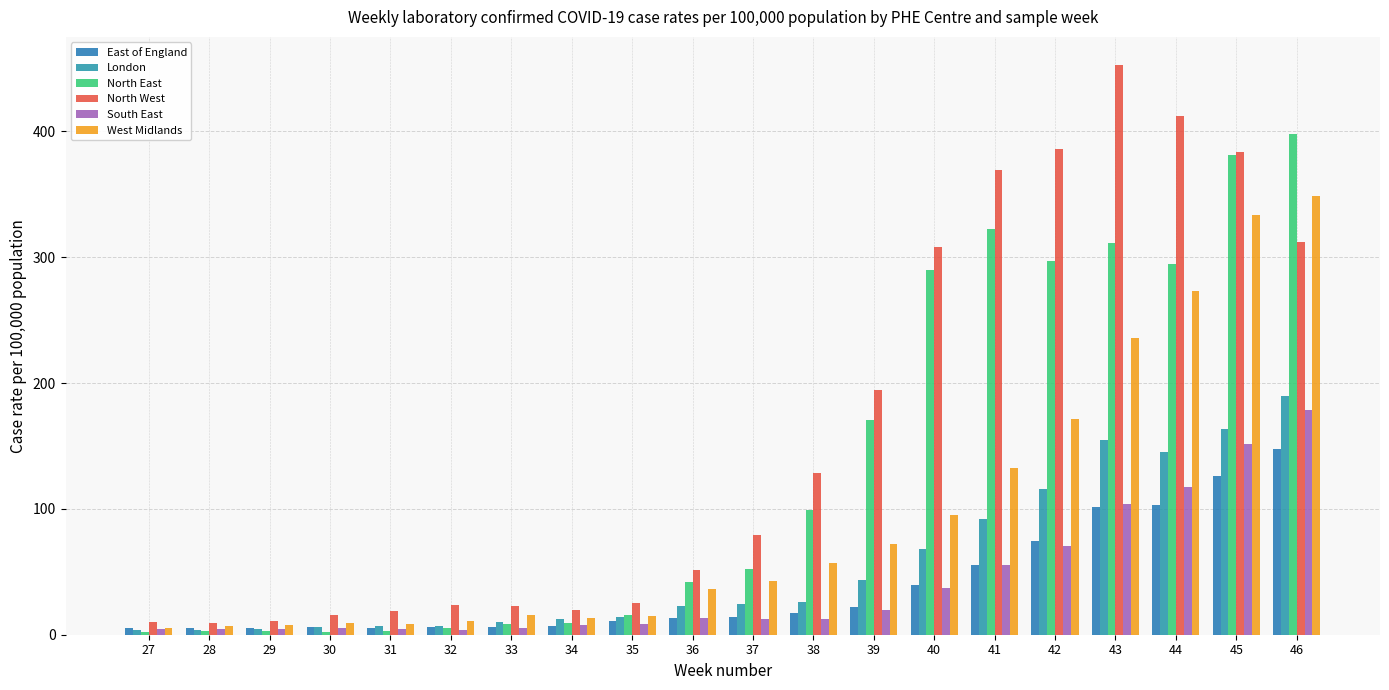

What is the sum of the North East values at 46 and 28?

400.3